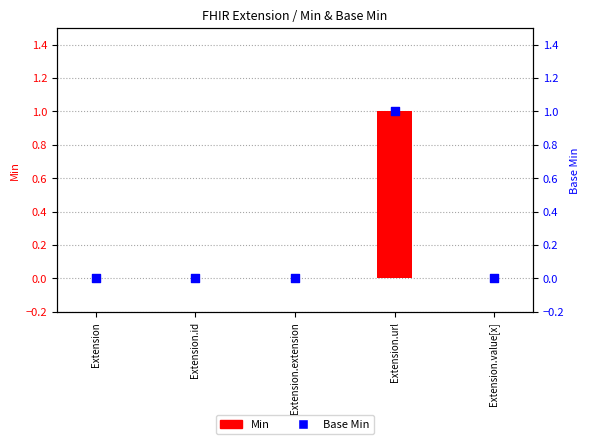

Is the value of Base Min at Extension.extension greater than the value of Min at Extension?

No